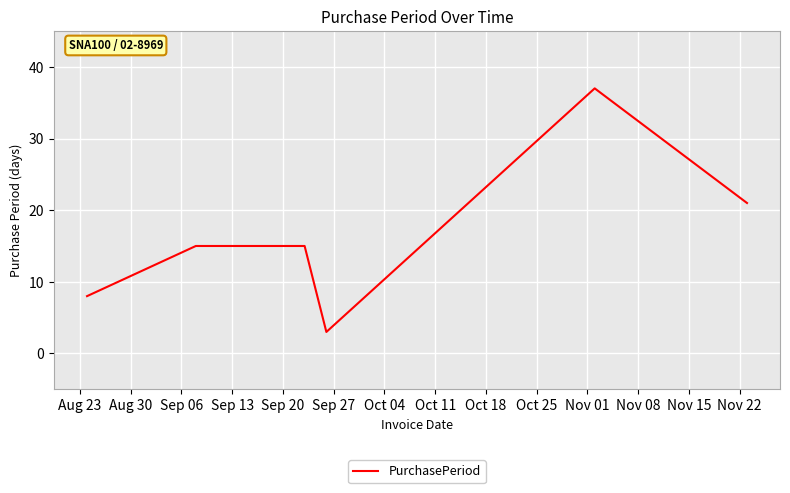

What is the greatest value displayed?

37